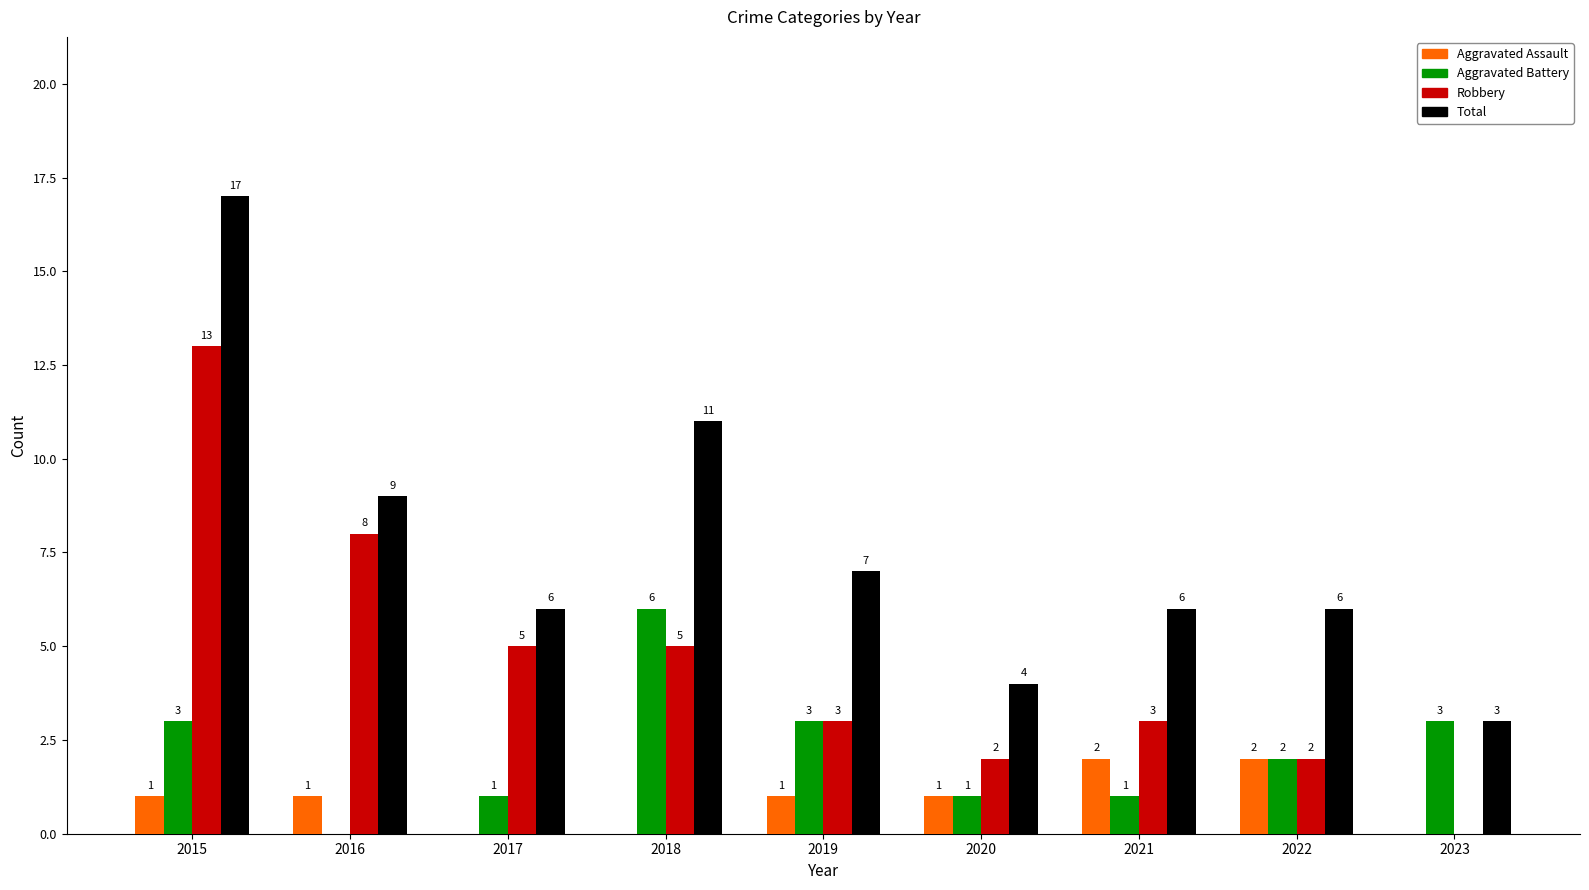

What is the spread (max minus min) of values at 2023?

3